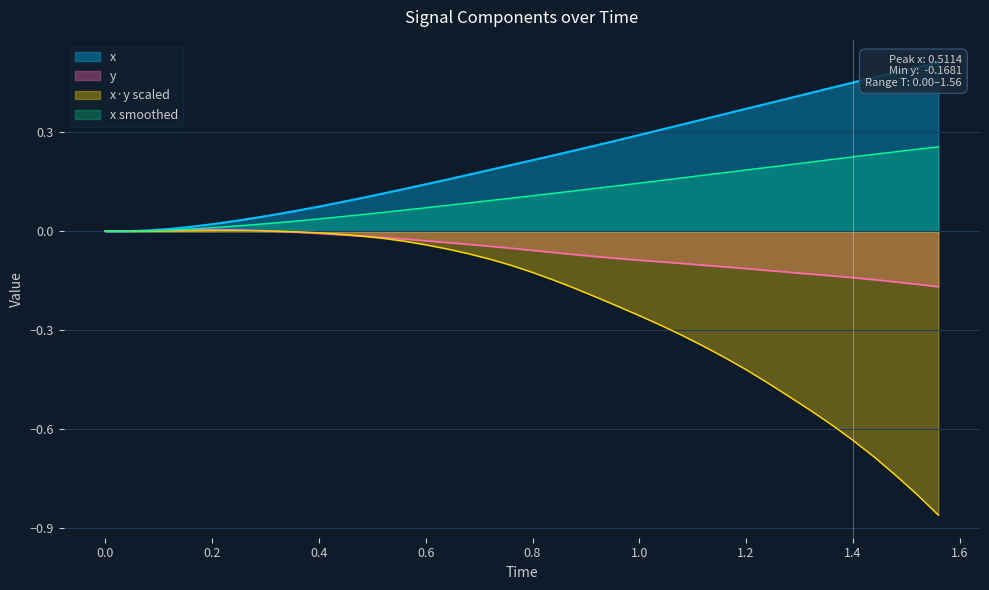

Is it true that x smoothed equals 0.3 at 1.2?

False